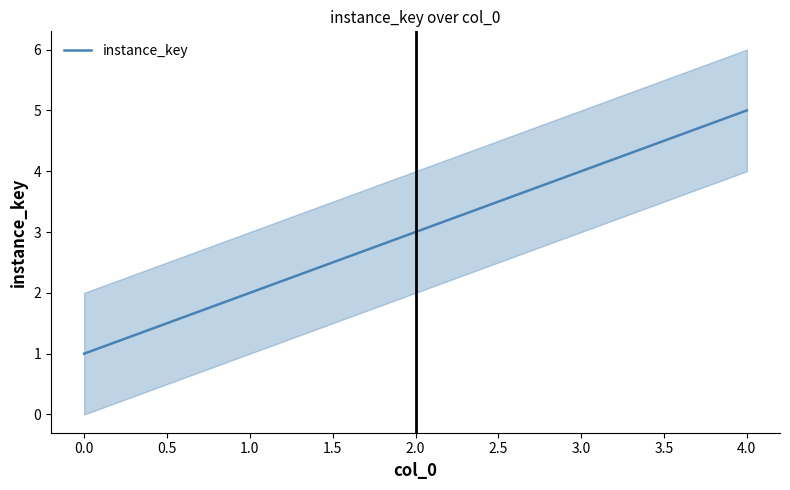

Does the chart have visible grid lines?

No